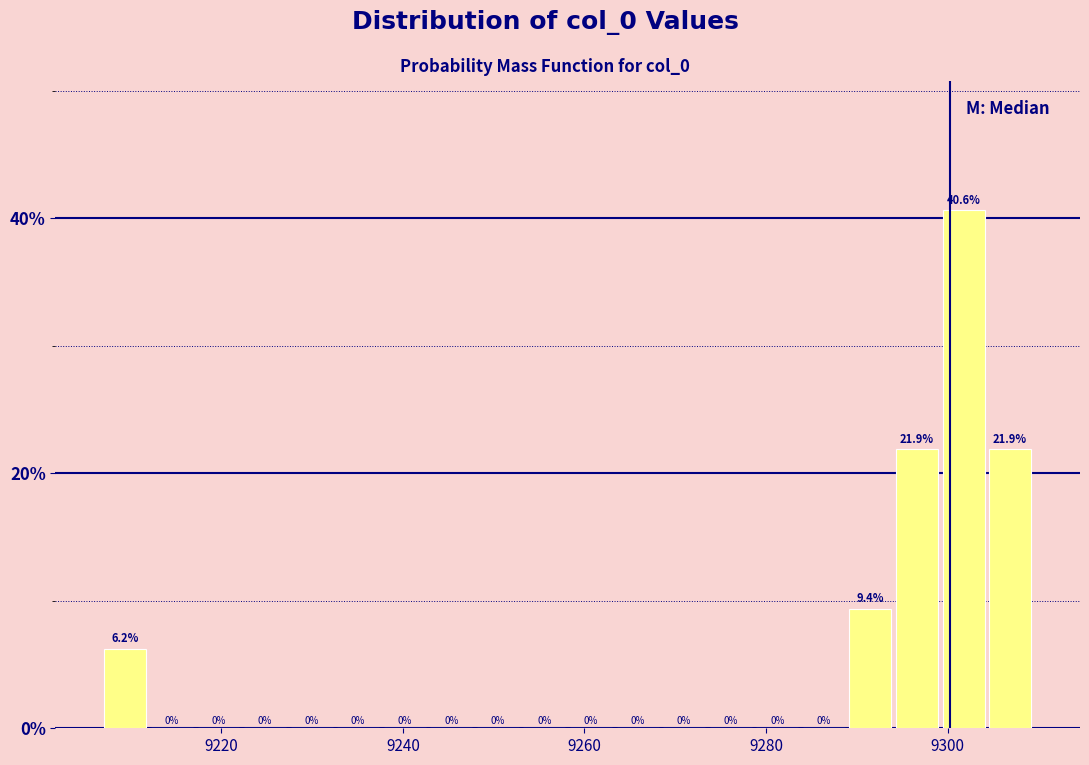

Read against the x-axis, roughly where is the centre of the tallest bar?

9302